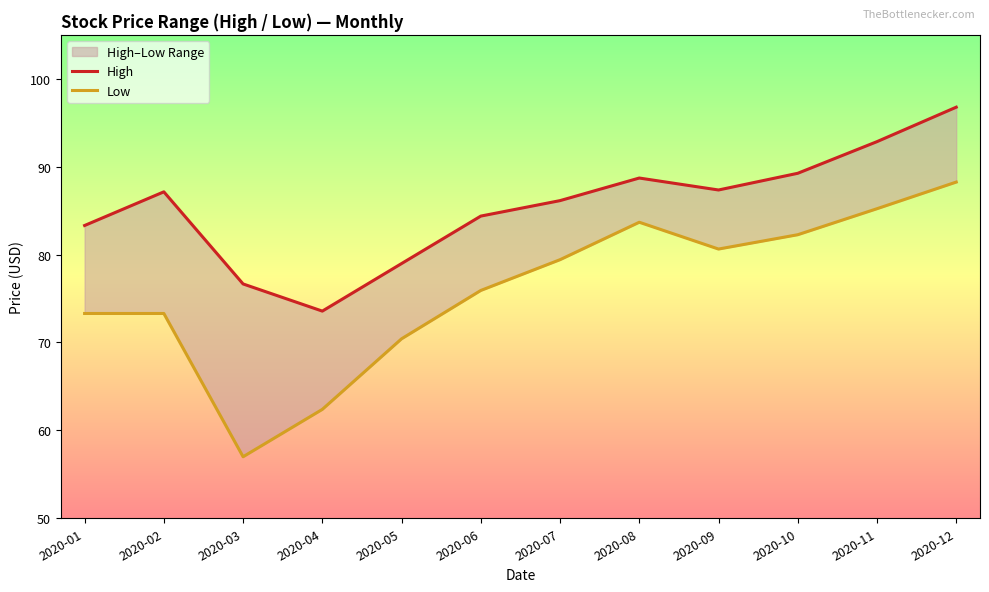

How many lines are shown in the chart?

2